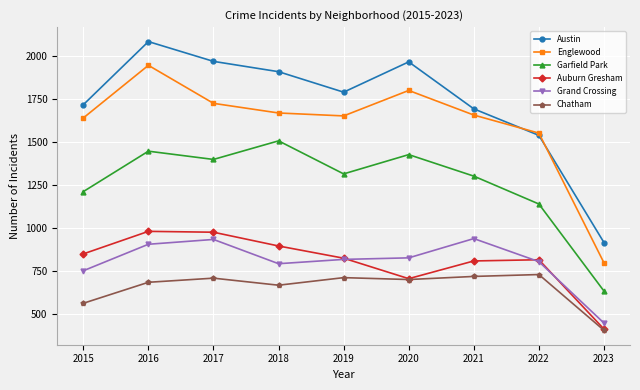

What are all the series names shown in the legend?

Austin, Englewood, Garfield Park, Auburn Gresham, Grand Crossing, Chatham